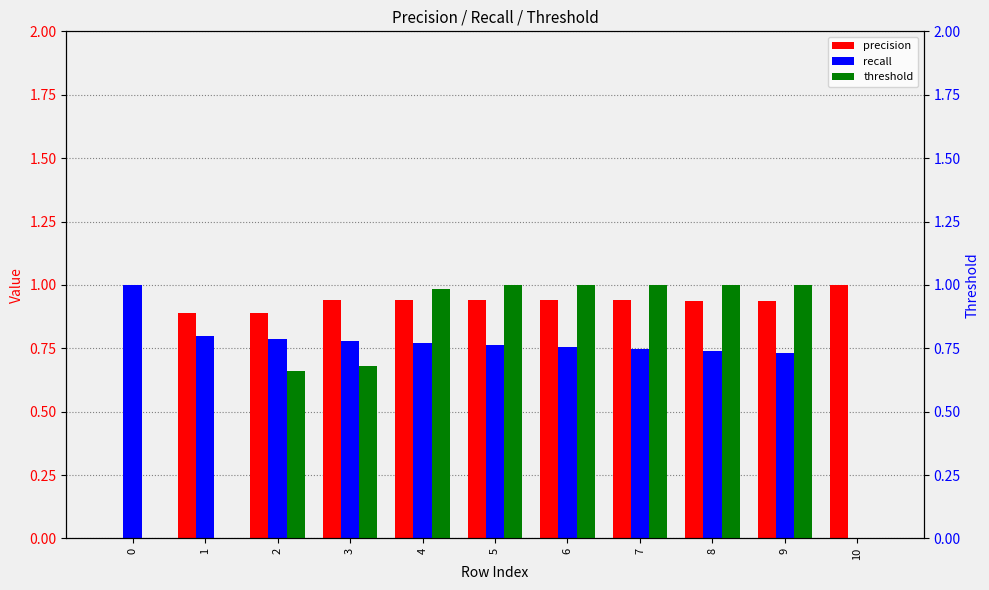

Reading right to left, transcribe all the data shown in this chart.

precision: 10=1.0	9=0.9	8=0.9	7=0.9	6=0.9	5=0.9	4=0.9	3=0.9	2=0.9	1=0.9	0=0.0
recall: 10=0.0	9=0.7	8=0.7	7=0.7	6=0.8	5=0.8	4=0.8	3=0.8	2=0.8	1=0.8	0=1.0
threshold: 10=0.0	9=1.0	8=1.0	7=1.0	6=1.0	5=1.0	4=1.0	3=0.7	2=0.7	1=0.0	0=0.0